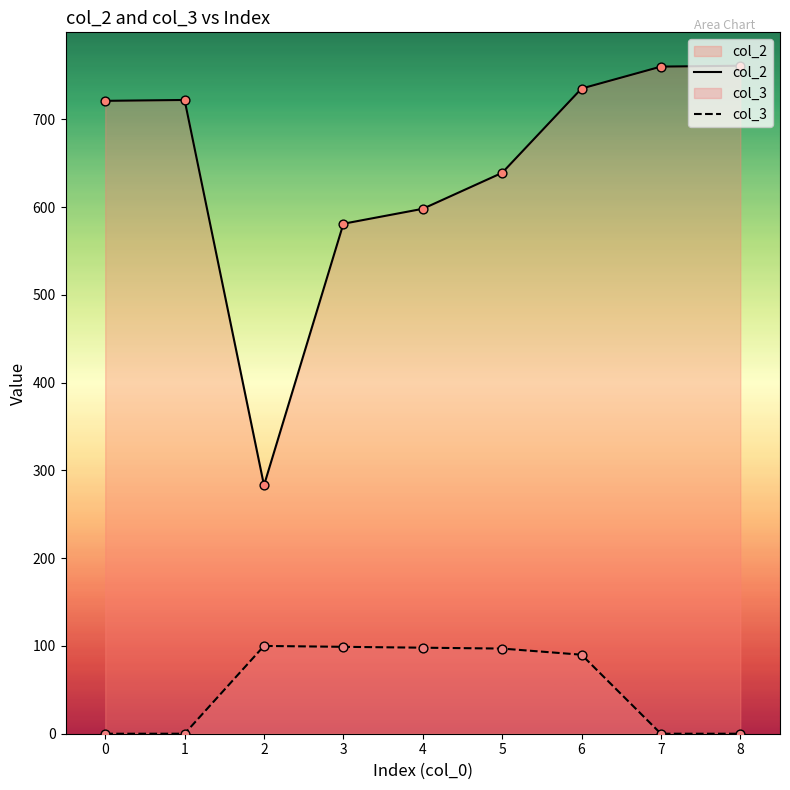

Is the value of col_2 at 5 greater than the value of col_3 at 4?

Yes